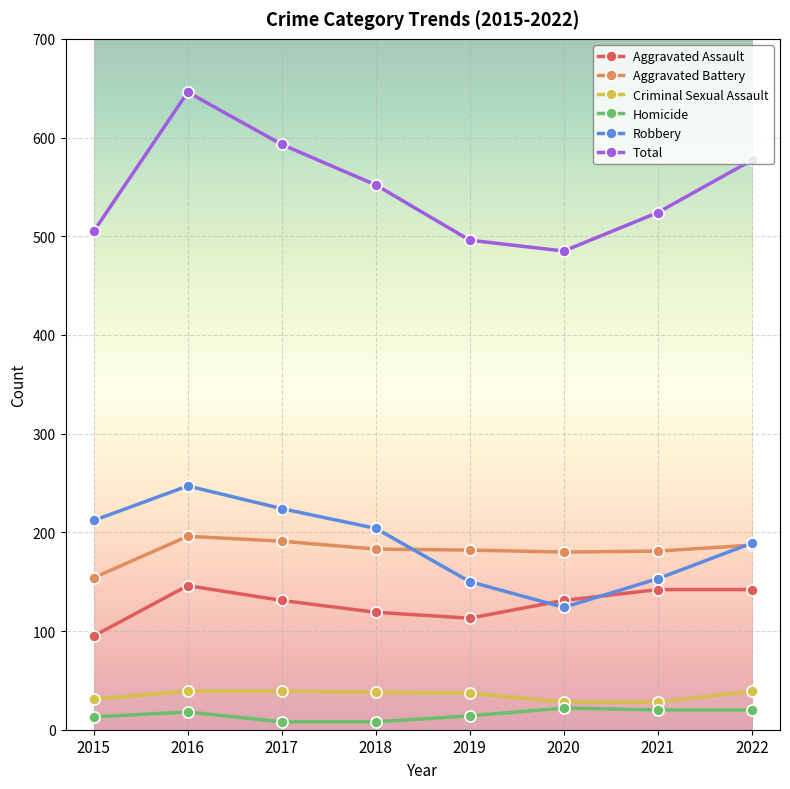

What is the highest value of the Robbery series?

247